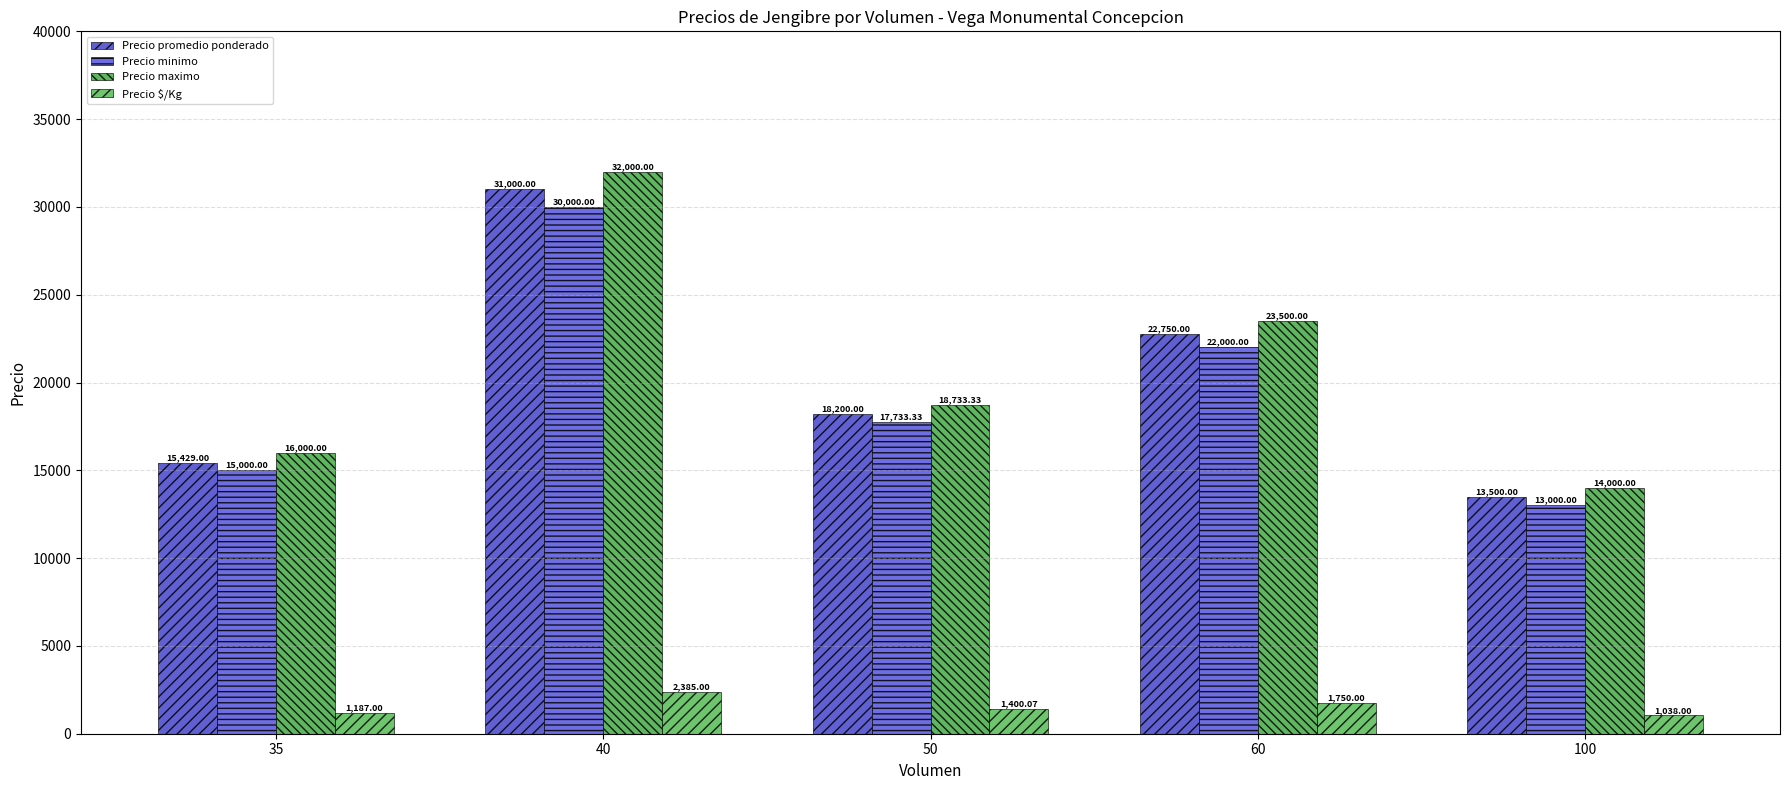

At which category is the sum across all series the highest?

40